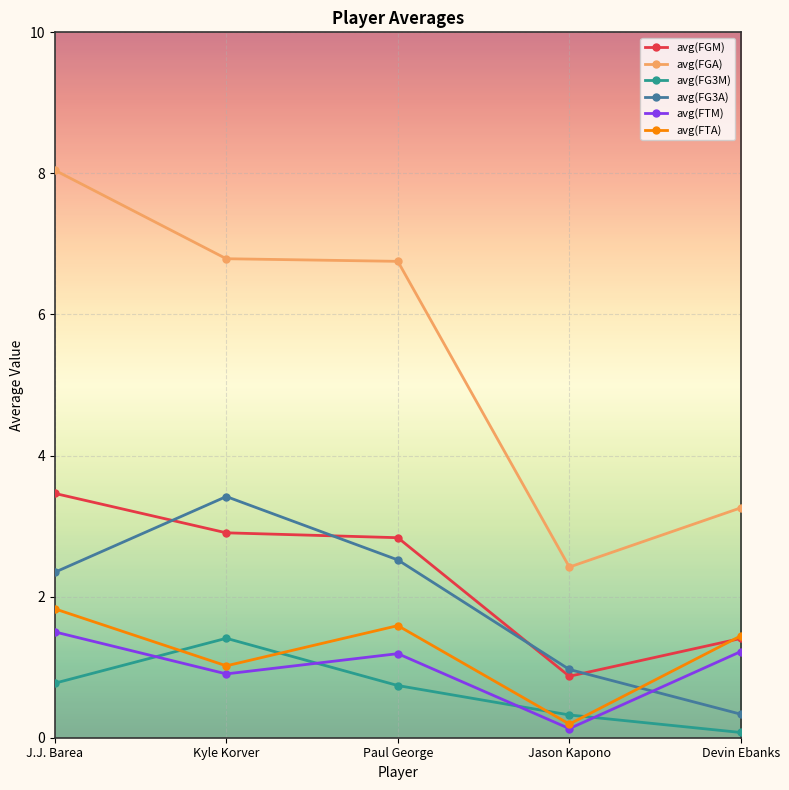

True or false: avg(FG3M) has a value of 2.3 at Kyle Korver.

False